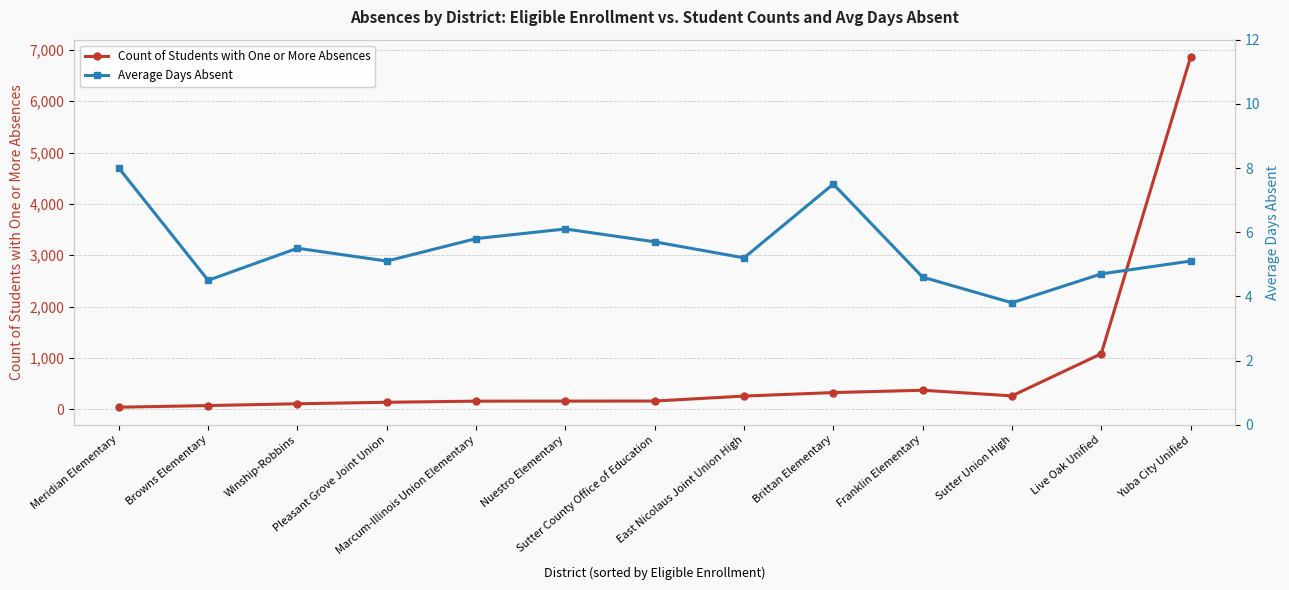

What value does the Count of Students with One or More Absences series have at Live Oak Unified?

1082